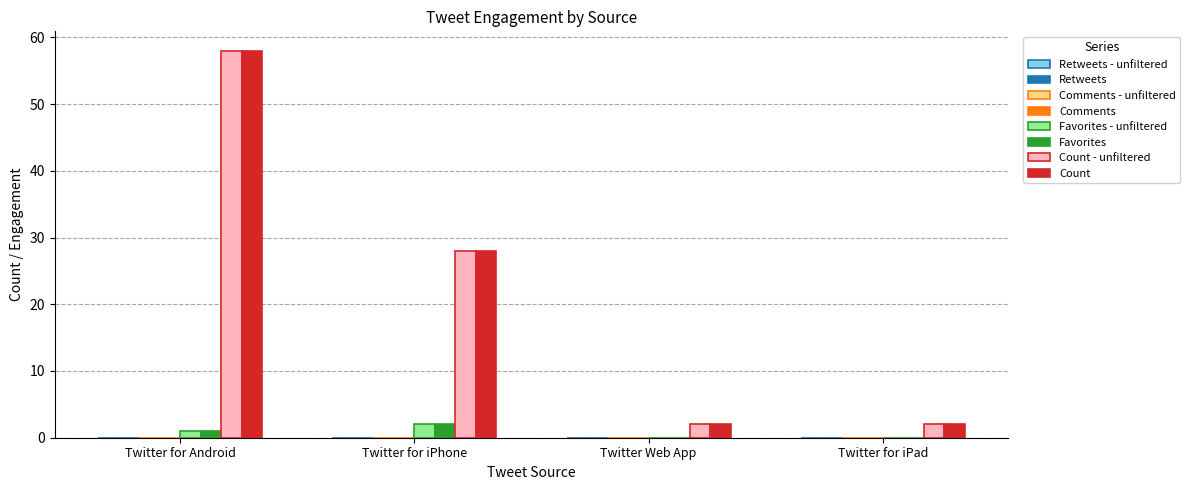

Are the bars grouped side by side (vs. stacked)?

Yes